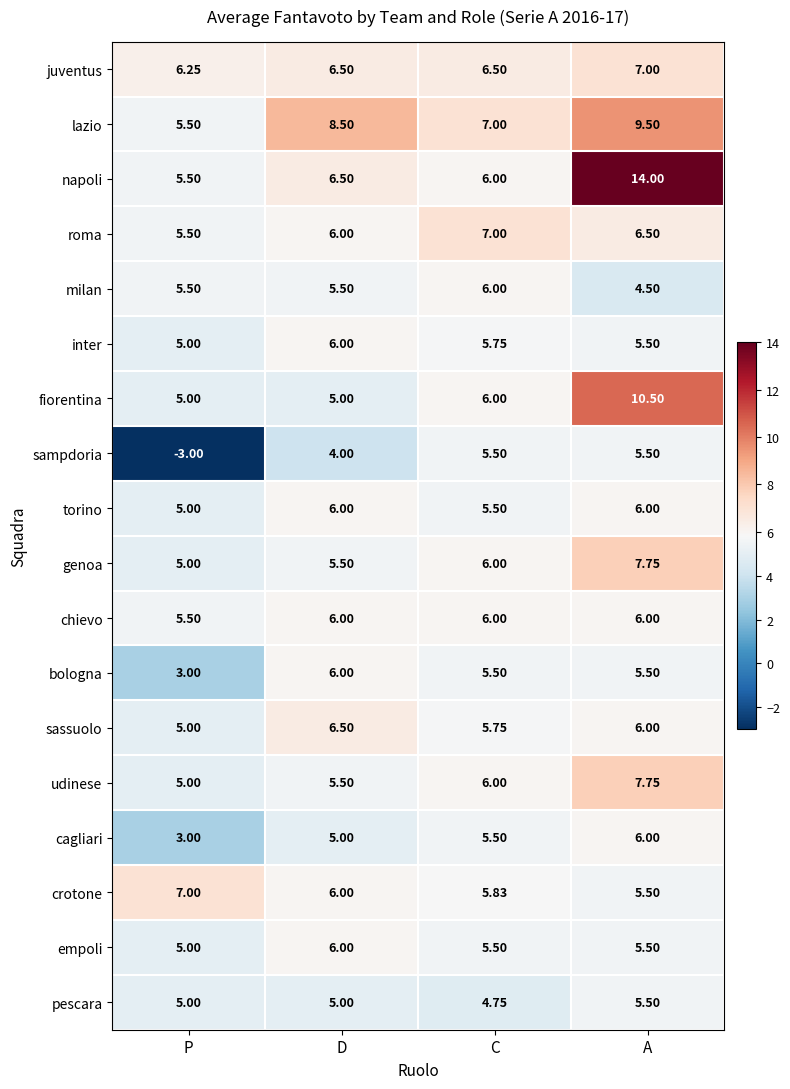

What is the total value across all series at D?

105.5